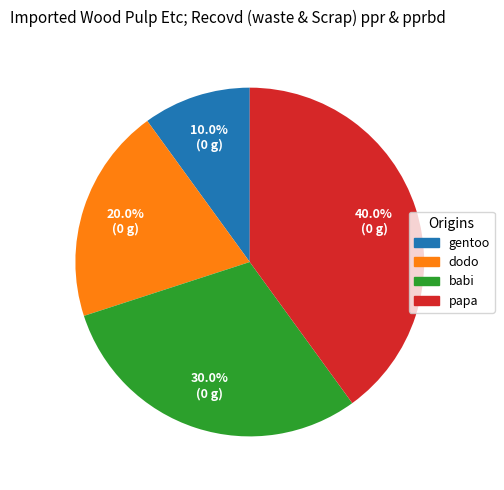

How many slices are in this pie chart?

4